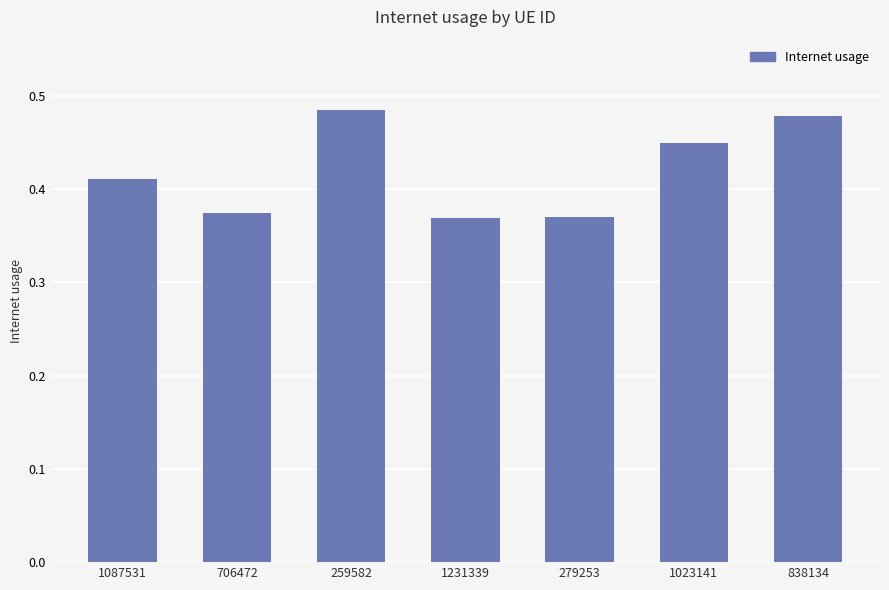

The chart shows a value of 0.8 at 259582. True or false?

False